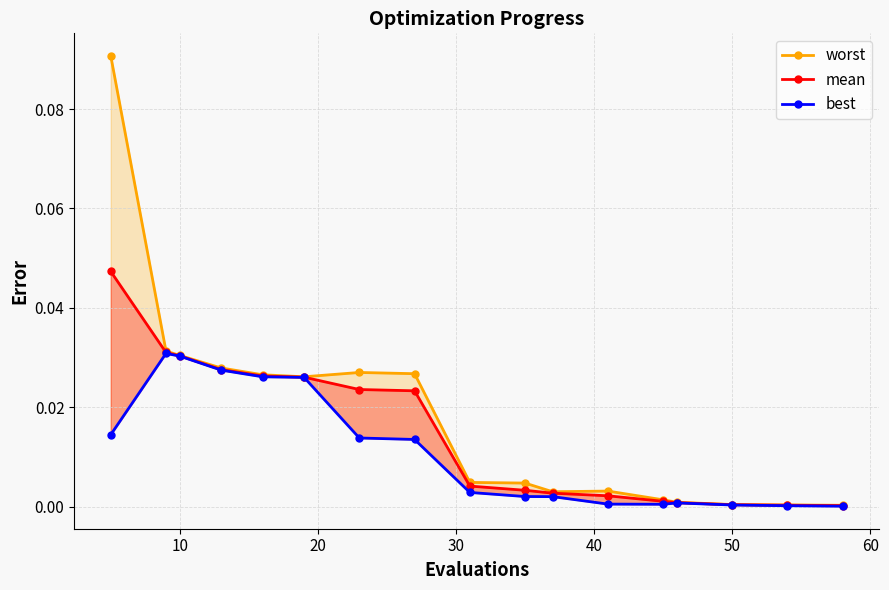

Is this an area chart (filled region under the line)?

No